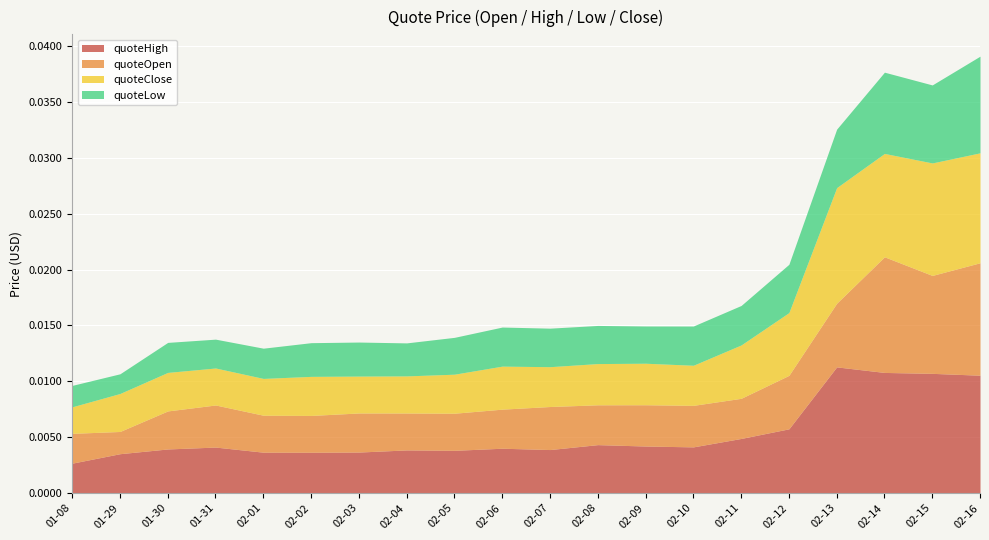

Which series has the largest total across all categories?

quoteHigh